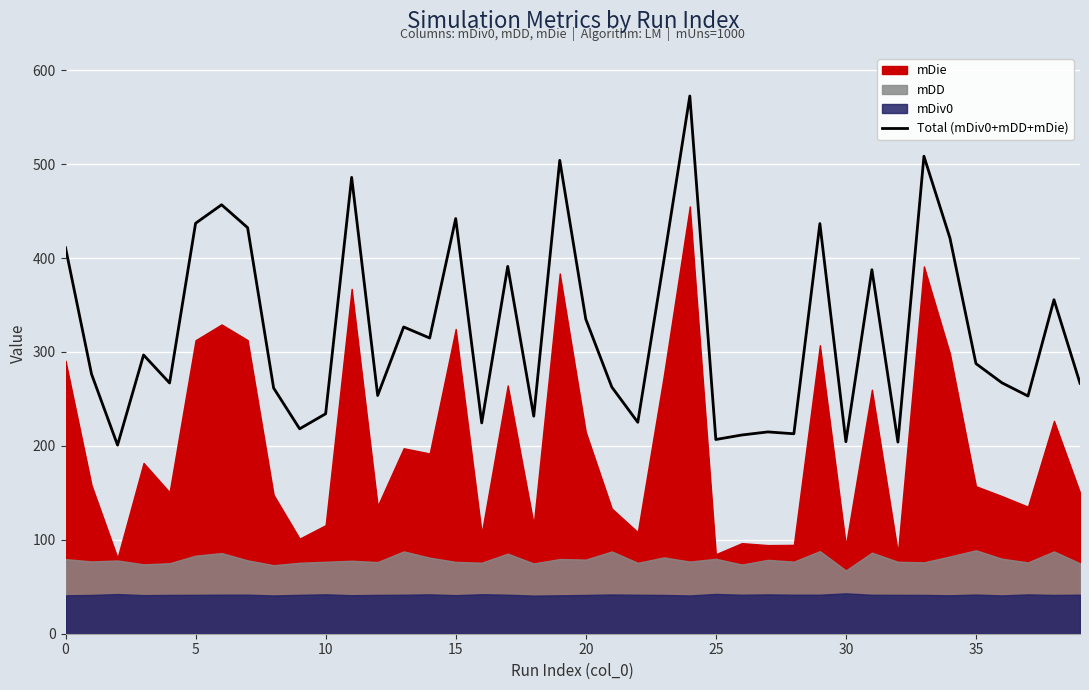

What is the lowest value of the Total (mDiv0+mDD+mDie) series?

200.8